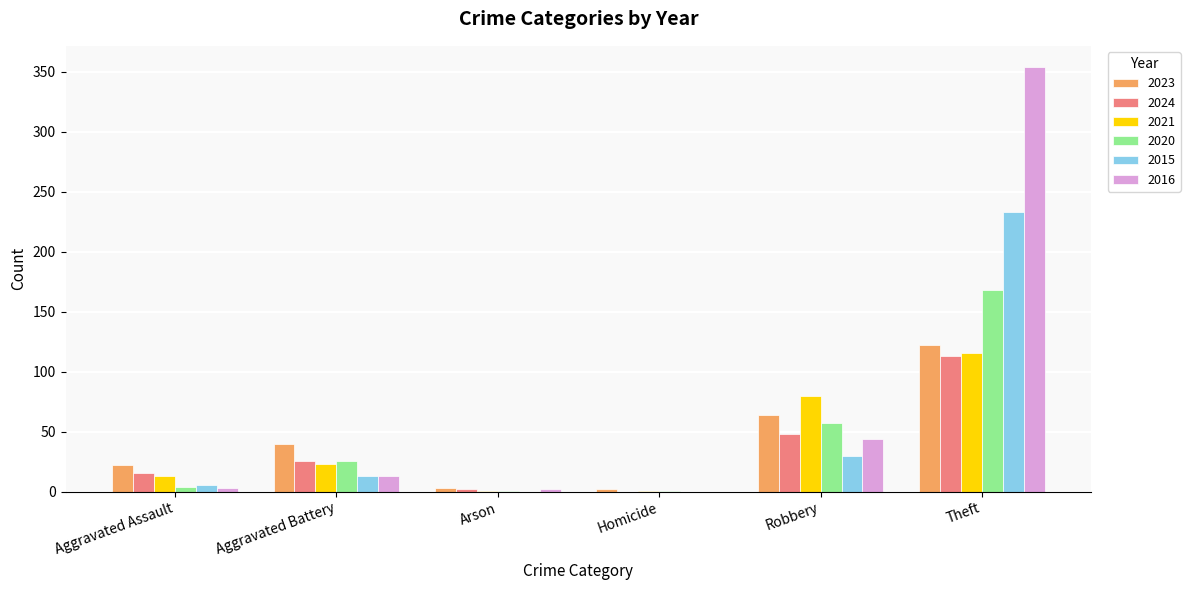

What is the sum of all 2024 values?

205